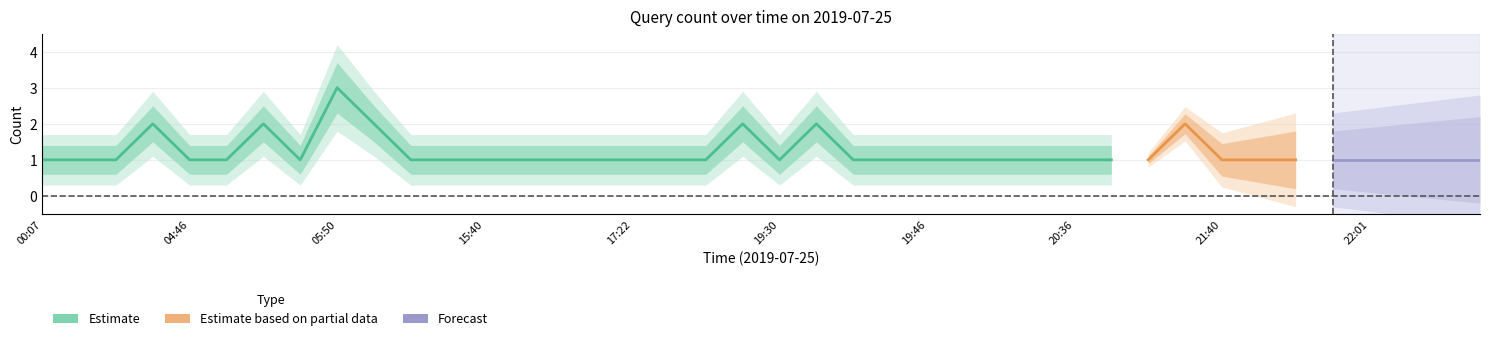

True or false: Estimate_high has a value of 1.9 at 15:40.

False